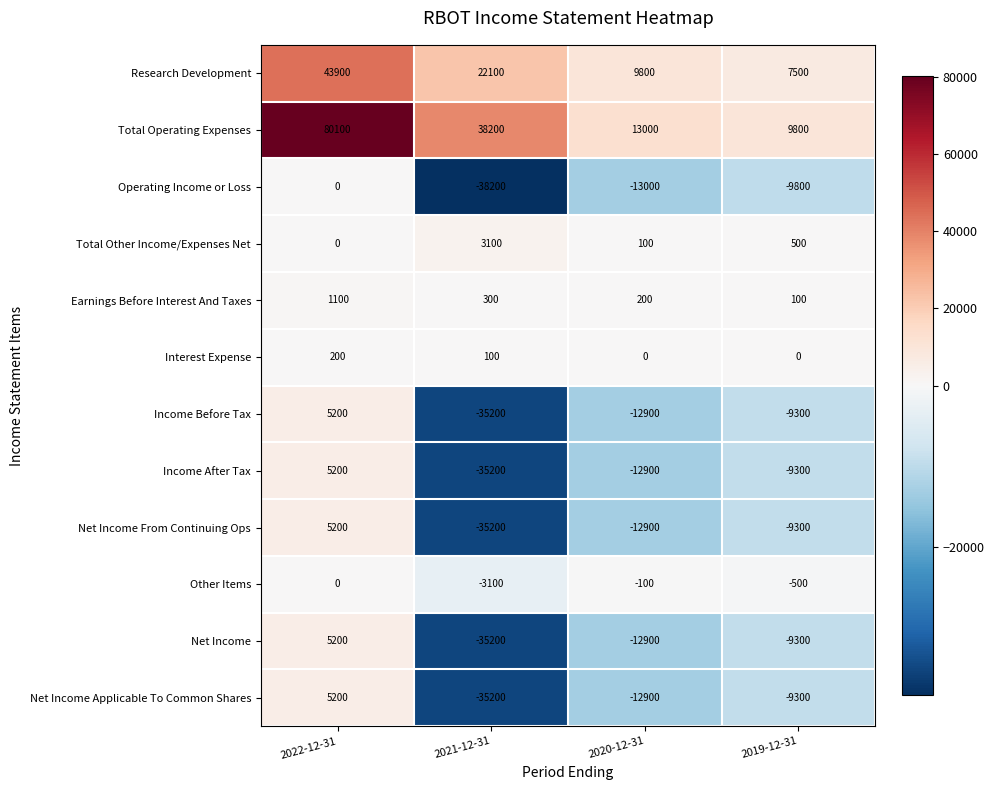

How many data points in Net Income From Continuing Ops are above -9300?

1